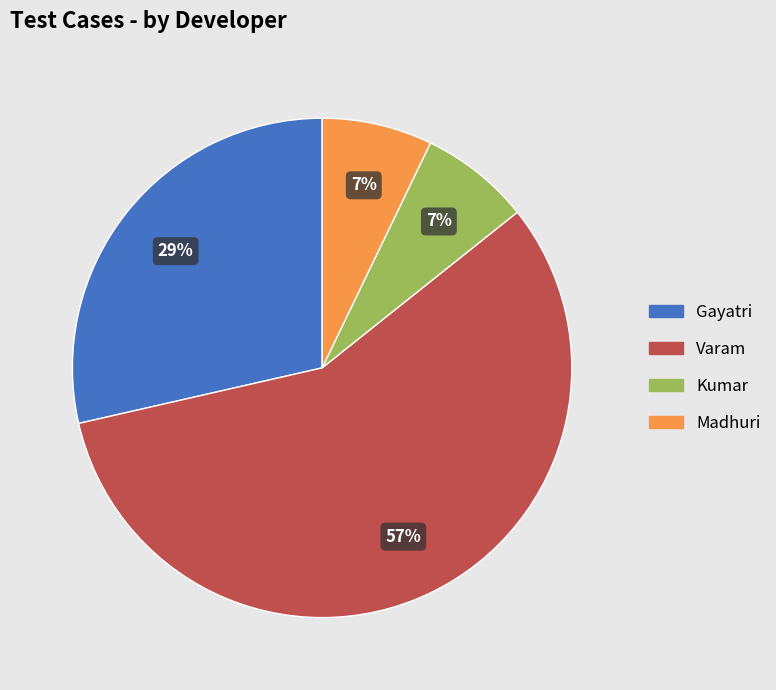

To the nearest percent, what percentage of the pie is Gayatri?

29%